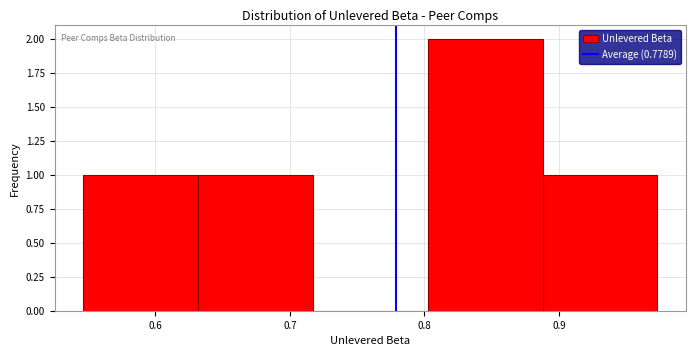

Reading left to right, list every bar in this chart as the range it spans on the x-axis followed by its height. Neither the bar edges nor the heights are printed on the chart, so give them approximately, as read against the axes.

0.55 to 0.63: 1
0.63 to 0.72: 1
0.72 to 0.80: 0
0.80 to 0.89: 2
0.89 to 0.97: 1